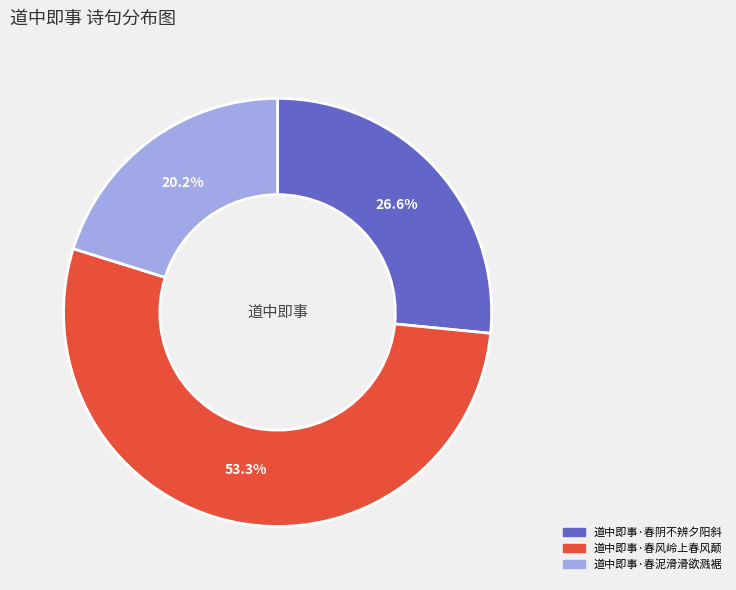

Count the number of slices in the pie.

3